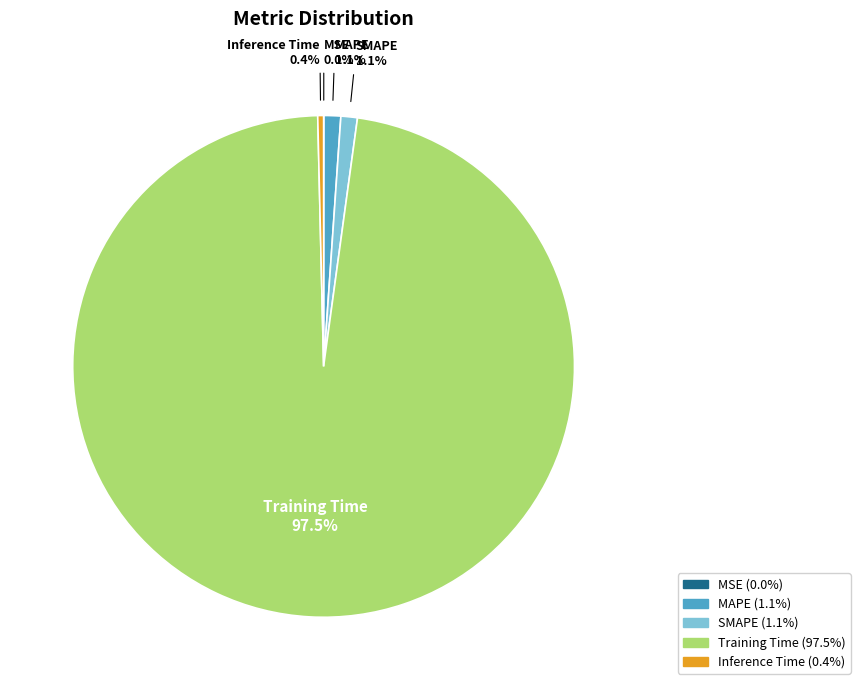

Between Inference Time and Training Time, which is larger?

Training Time